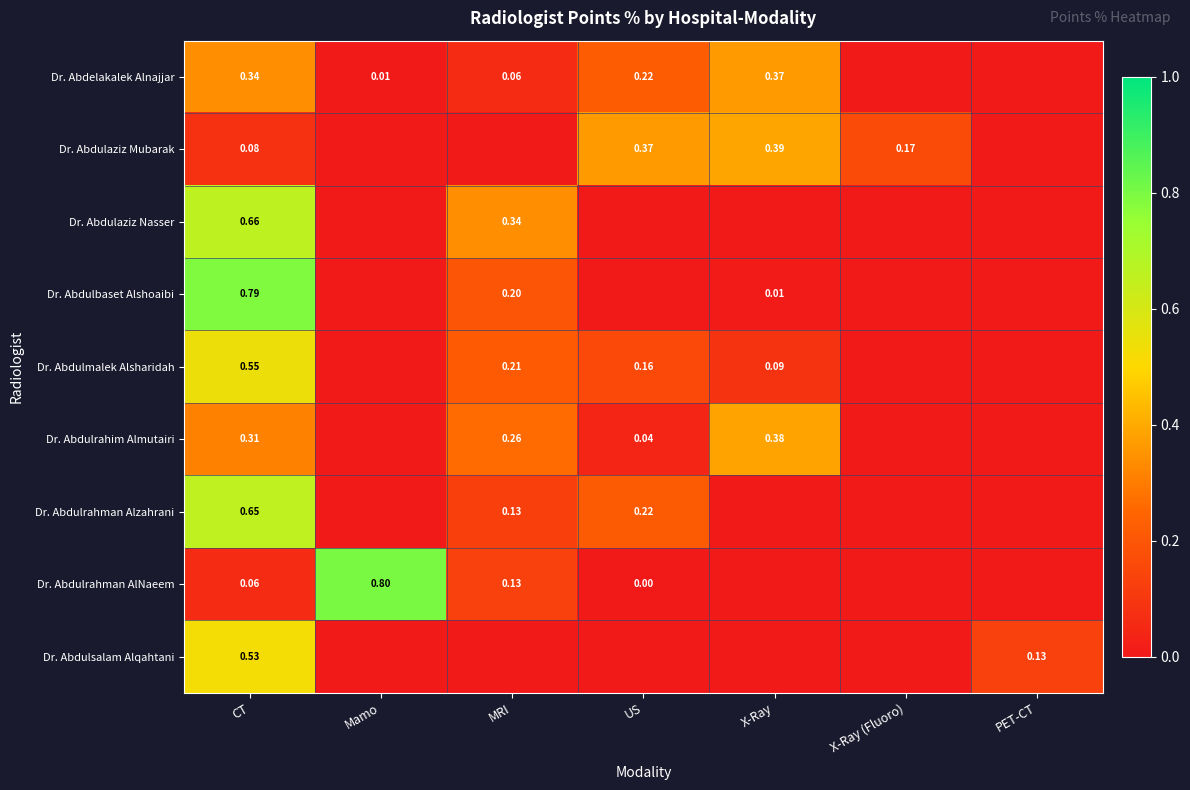

How many values in Dr. Abdulbaset Alshoaibi are above zero?

3